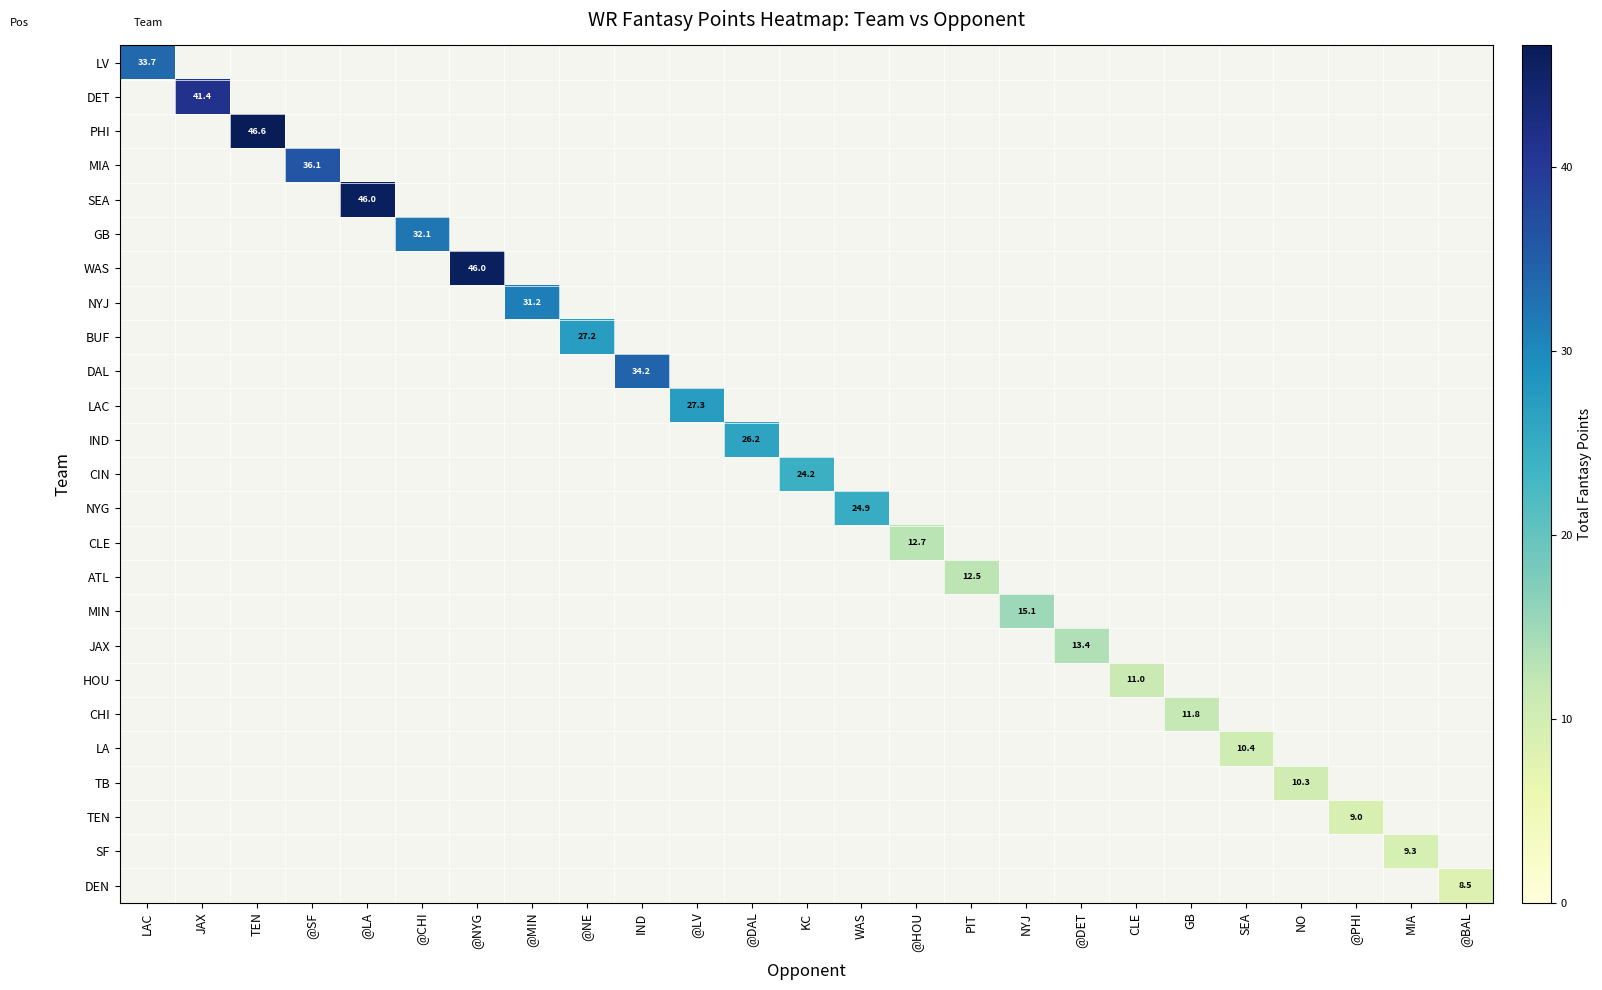

At how many categories does at least one series exceed 35?

5